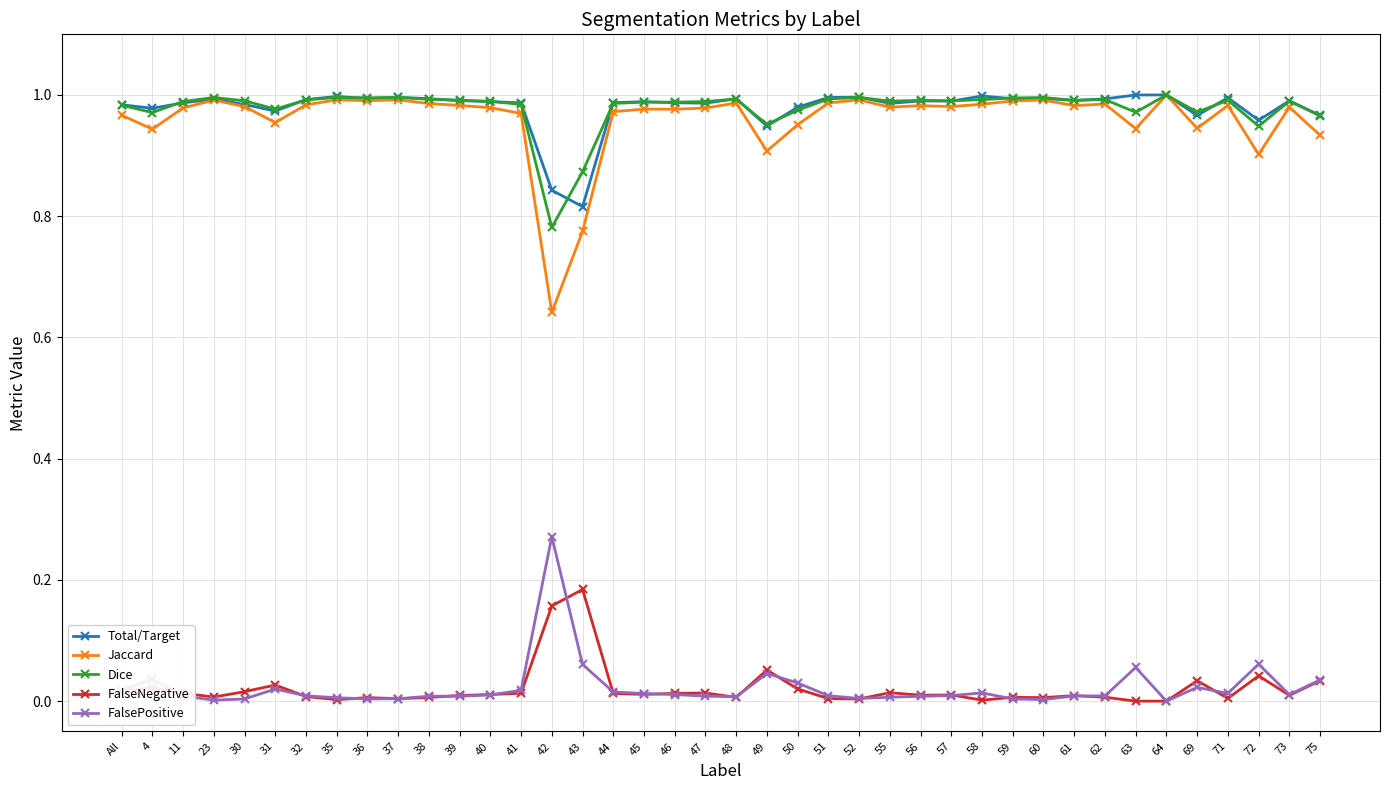

What is the sum of all Total/Target values?

39.2